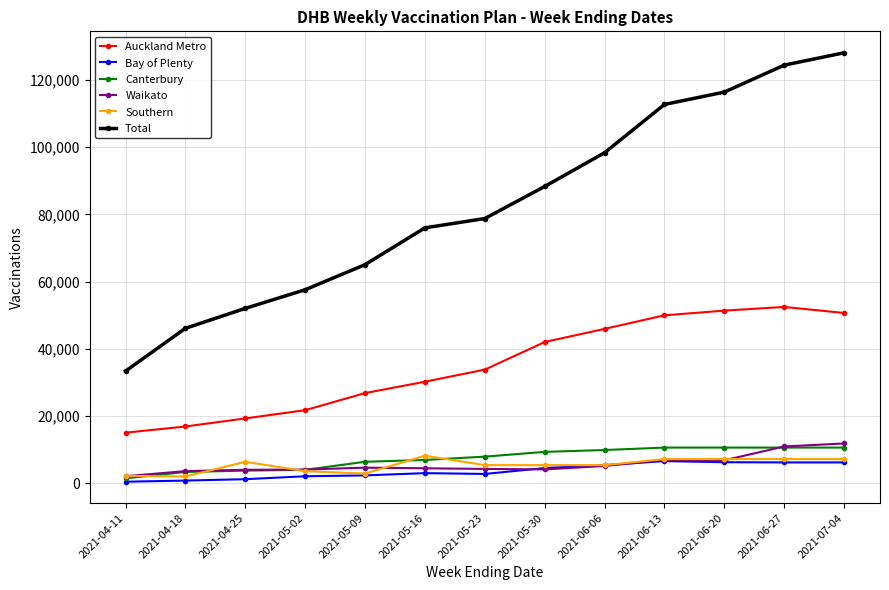

True or false: Total has a value of 112861 at 2021-05-09.

False